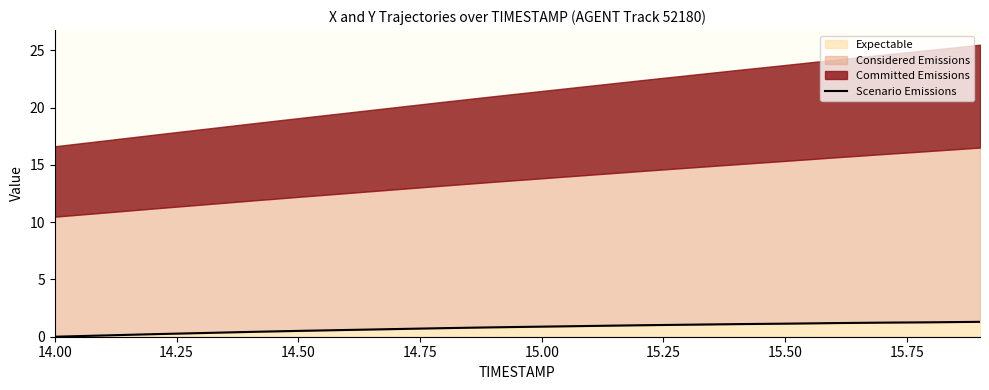

What is the sum of all values?

15.5